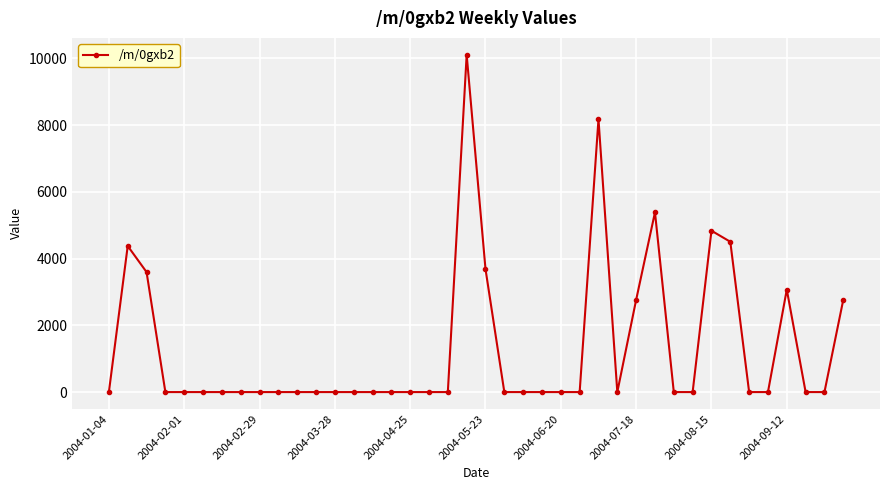

Does the chart have visible grid lines?

Yes